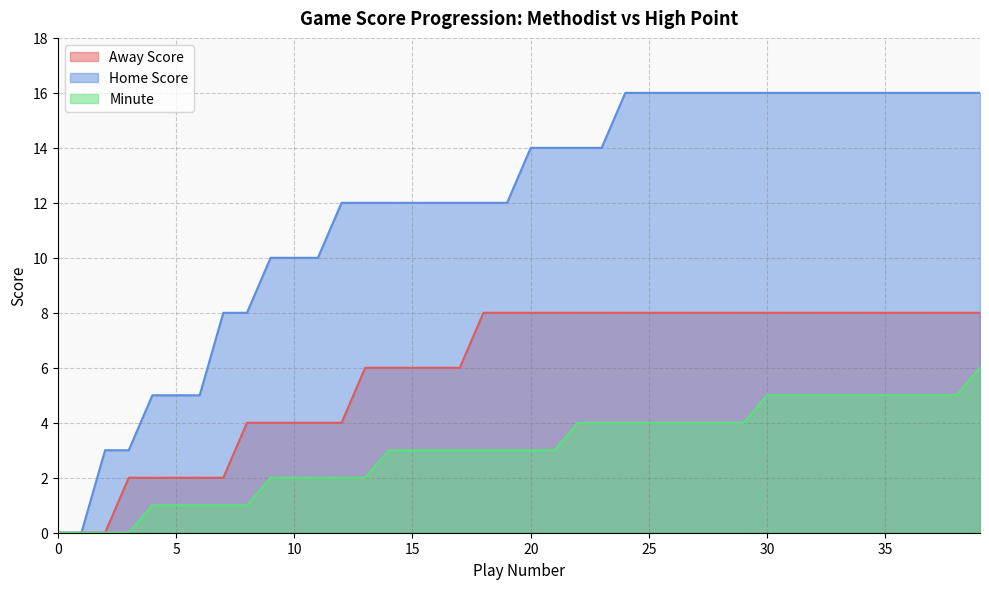

Count the Home Score values in the range 10 to 16.

31